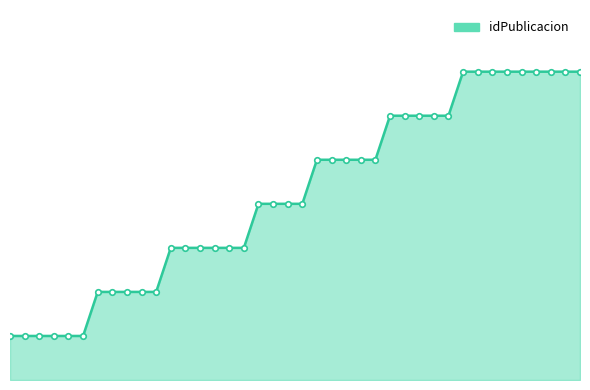

Reading left to right, transcribe all the data shown in this chart.

1	1	1	1	1	1	2	2	2	2	2	3	3	3	3	3	3	4	4	4	4	5	5	5	5	5	6	6	6	6	6	7	7	7	7	7	7	7	7	7